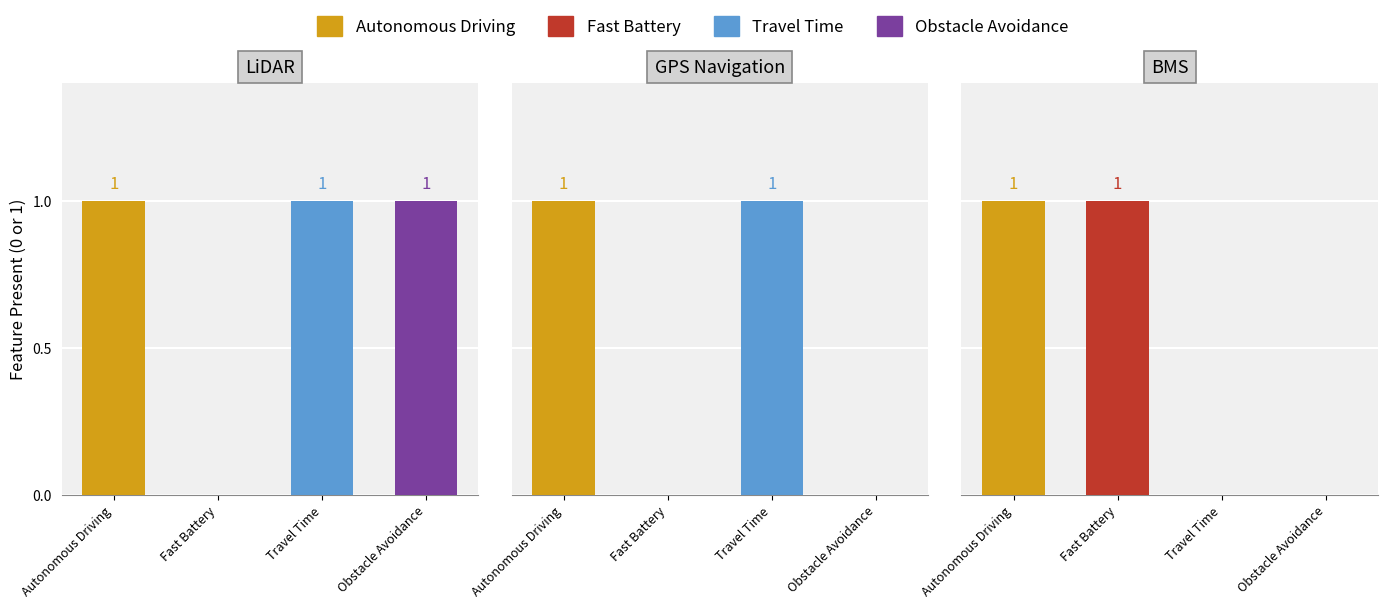

True or false: Fast Battery has a value of 0 at 2.

False